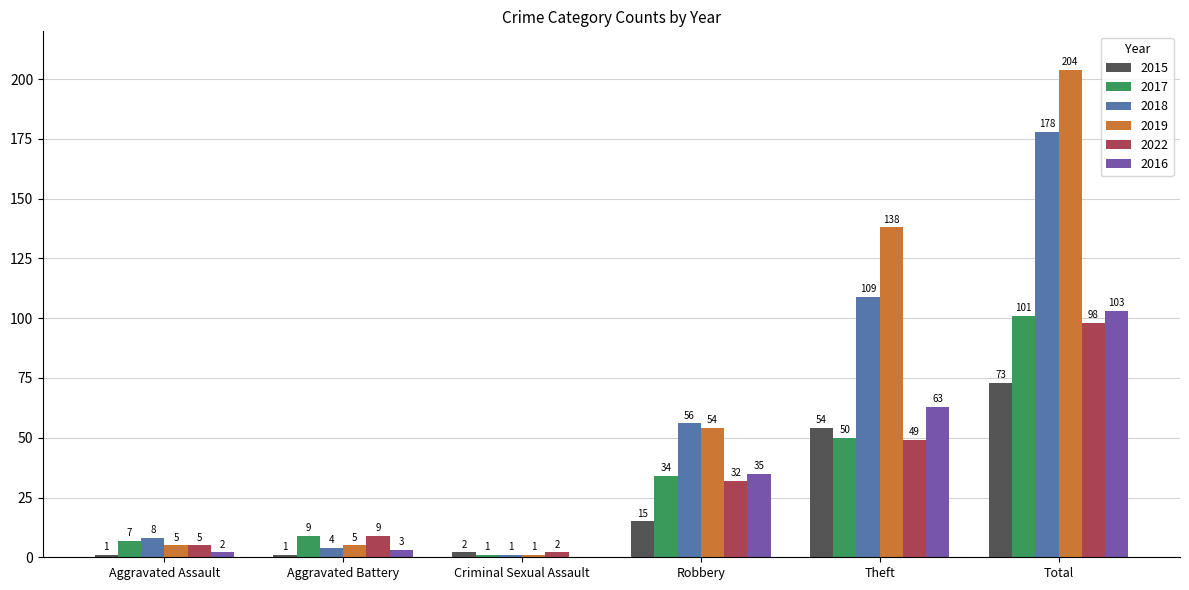

Is it true that 2017 equals 101 at Total?

True